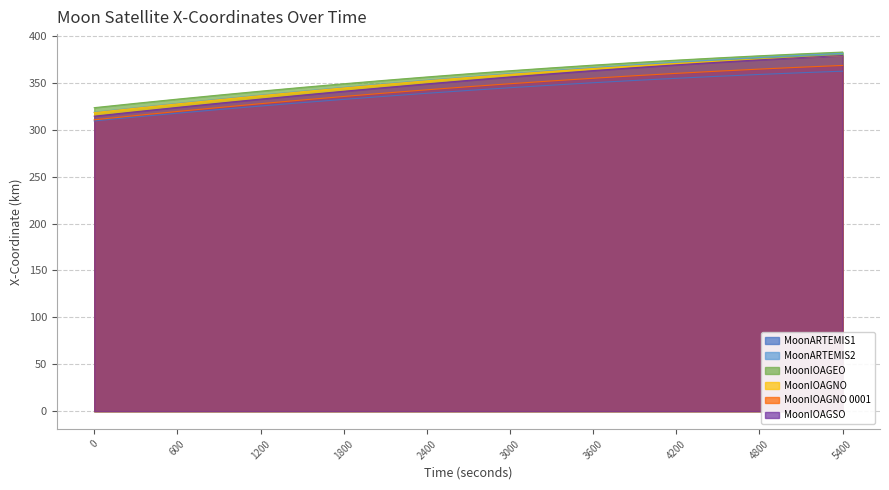

True or false: MoonARTEMIS1 - X-Coordinate has more than 2 points higher than both neighbors.

False